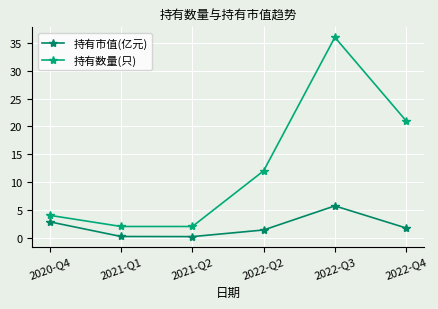

At 2022-Q3, list the series in order from smallest to largest.

持有市值(亿元), 持有数量(只)